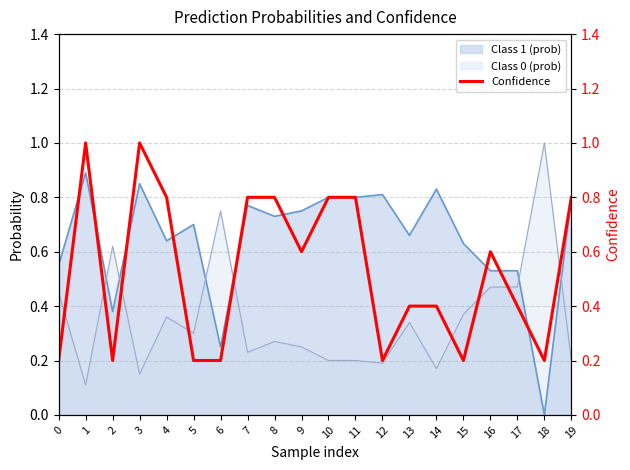

What is the sum of all values?

10.6